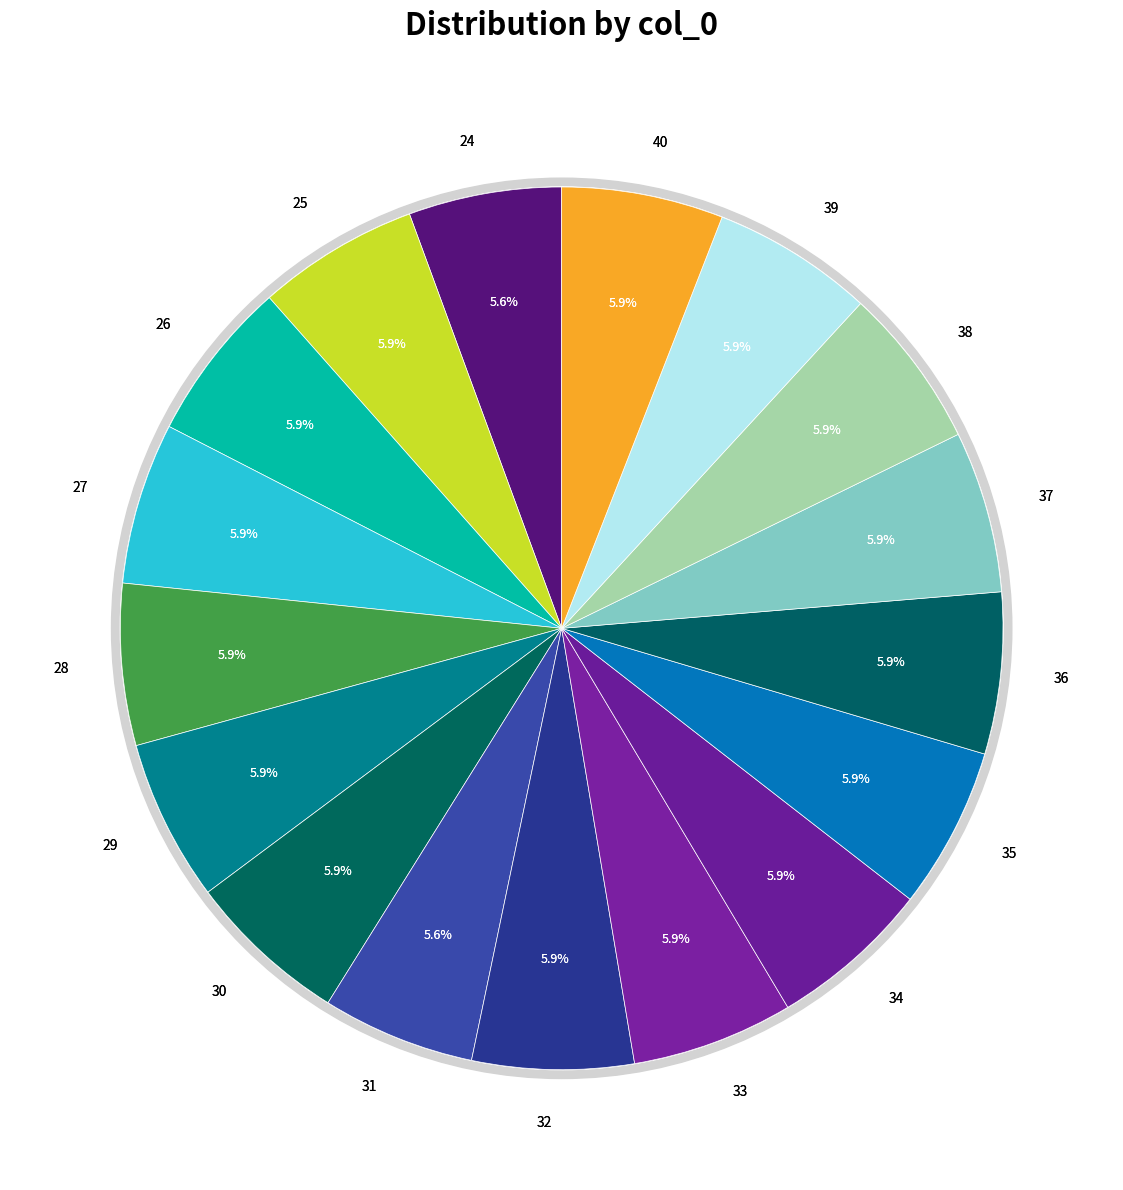

To the nearest percent, what is the combined percentage of 35 and 30?

12%